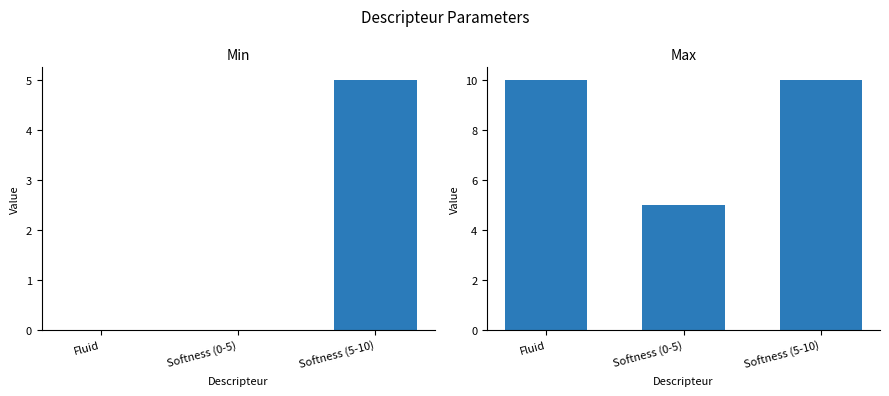

What is the spread (max minus min) of values at Softness (0-5)?

5